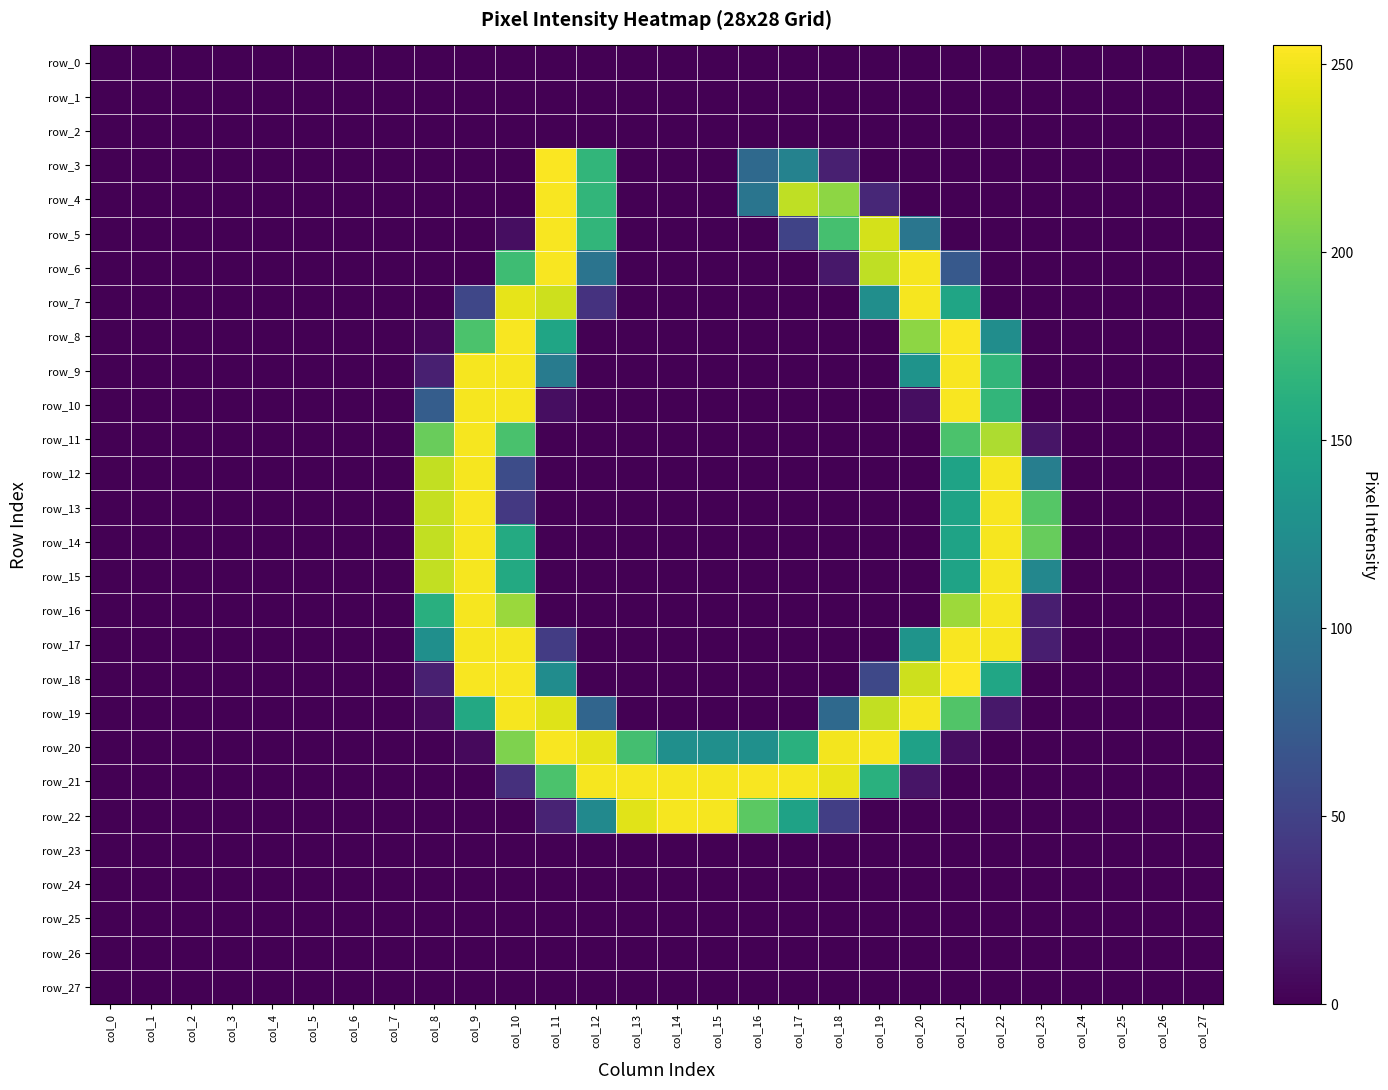

Read the row_14 value at col_10.

156